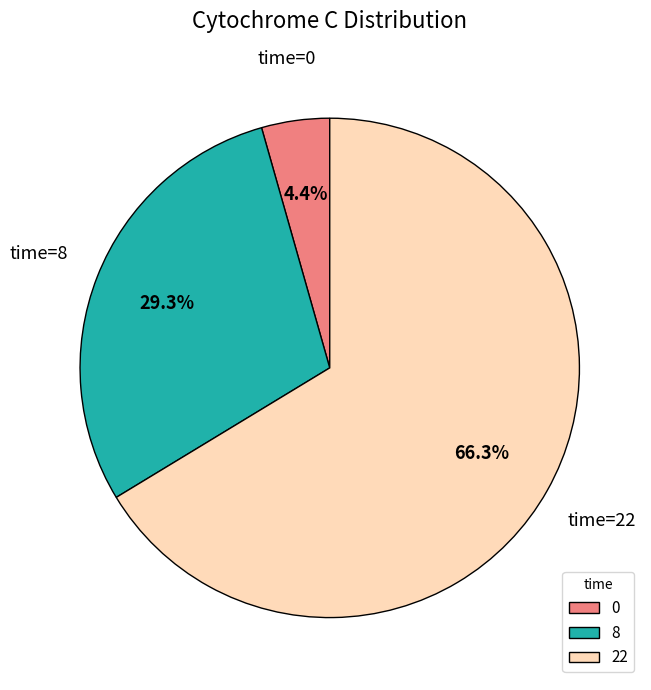

How many segments does this pie chart have?

3